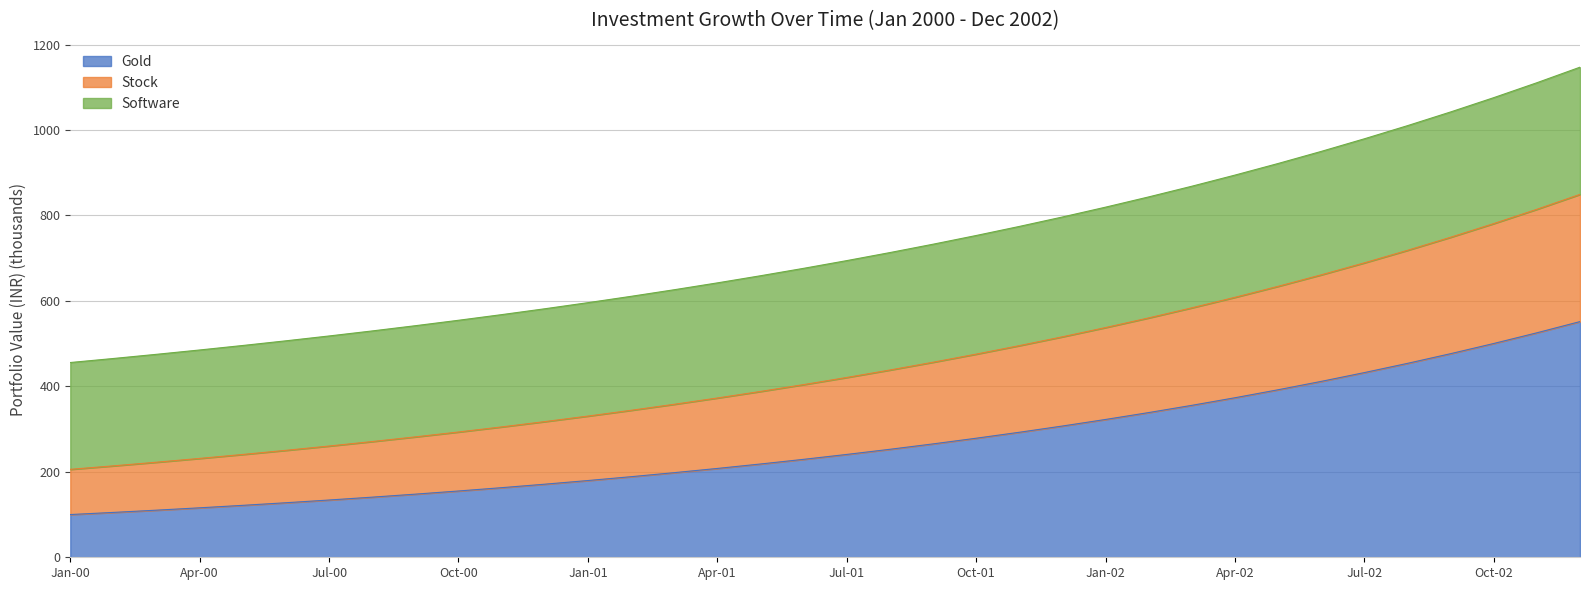

What is the total value across all series at Jan-02?

819.4